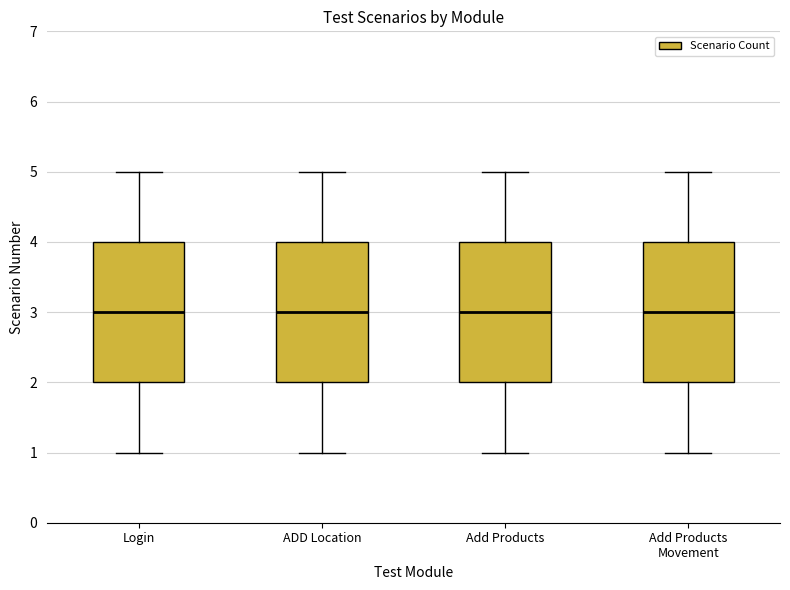

Where is the lower edge of the box for Add Products on the y-axis? The values are not printed on the chart, so give them approximately, as read against the axis.

2